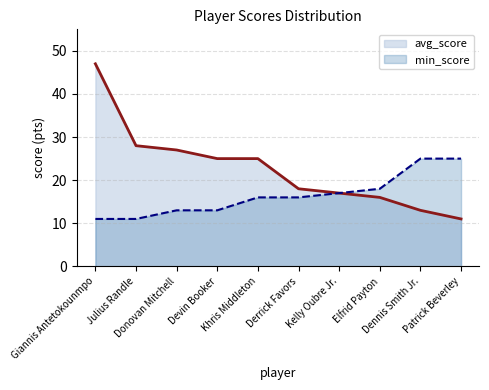

What is the value of the min_score point at the 1st from the left?

11